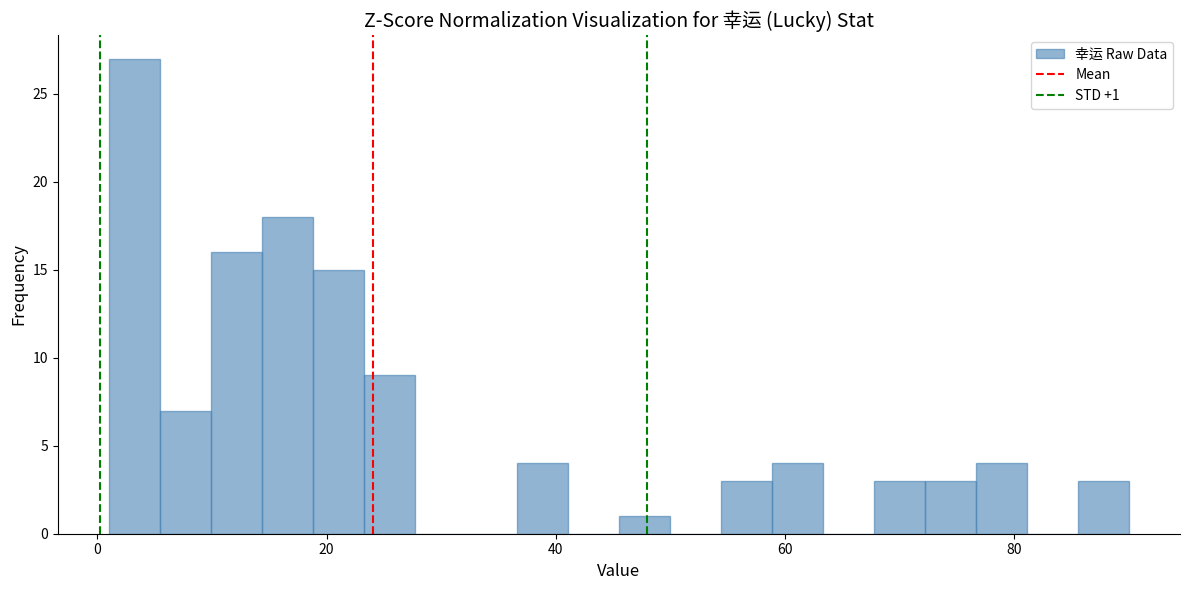

Around what value on the x-axis is the tallest bar? Give the approximate position of its centre, as read against the axis.

4